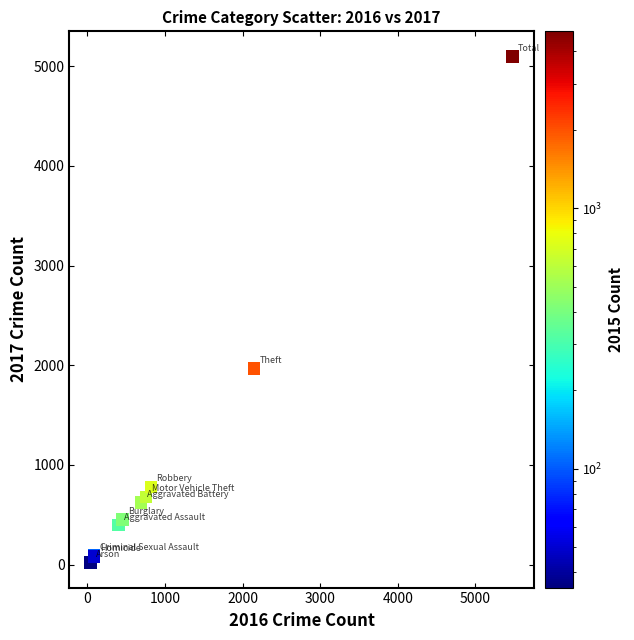

What Y value in the scatter plot is closest to 2559?

1968